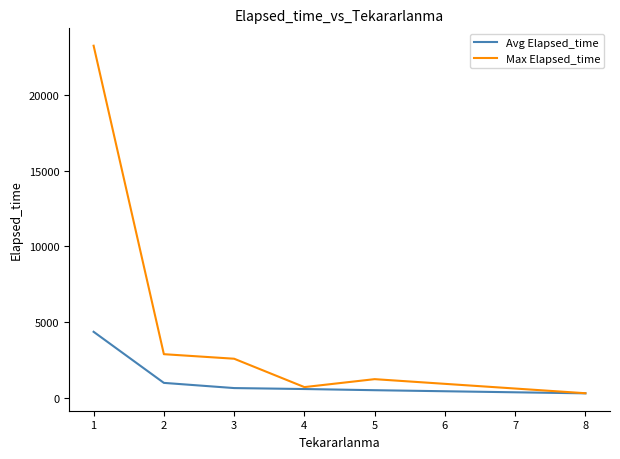

Read the Max Elapsed_time value at 5.

1215.0